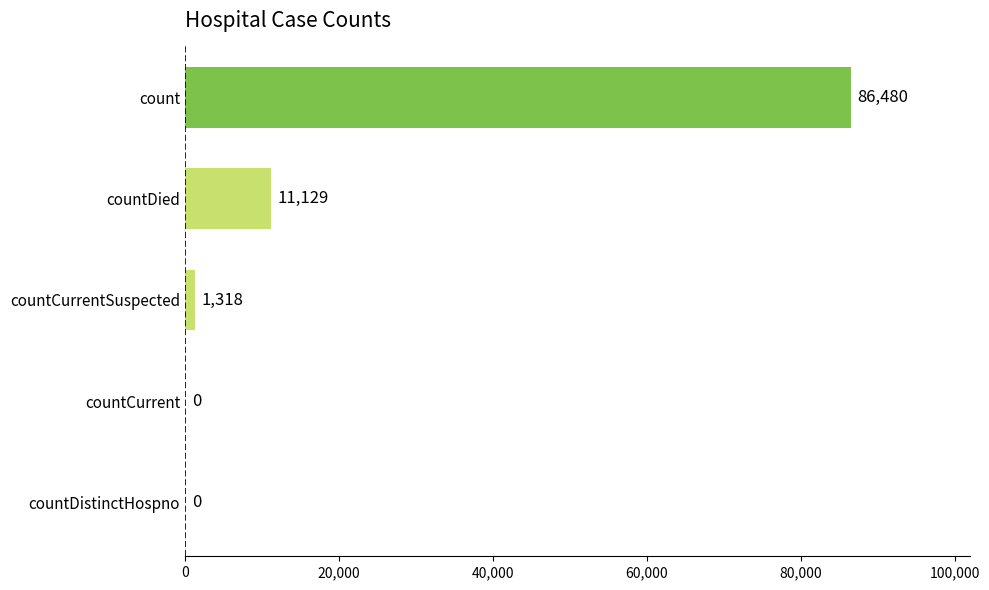

Reading bottom to top, what are all the values shown in this chart?

countDistinctHospno=0	countCurrent=0	countCurrentSuspected=1318	countDied=11129	count=86480